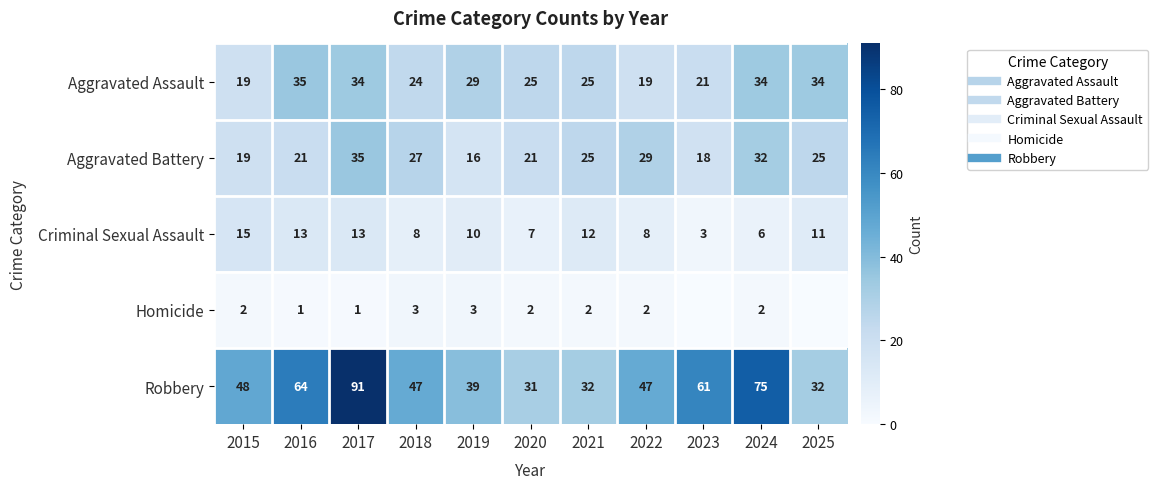

What is the maximum value shown in the chart?

91